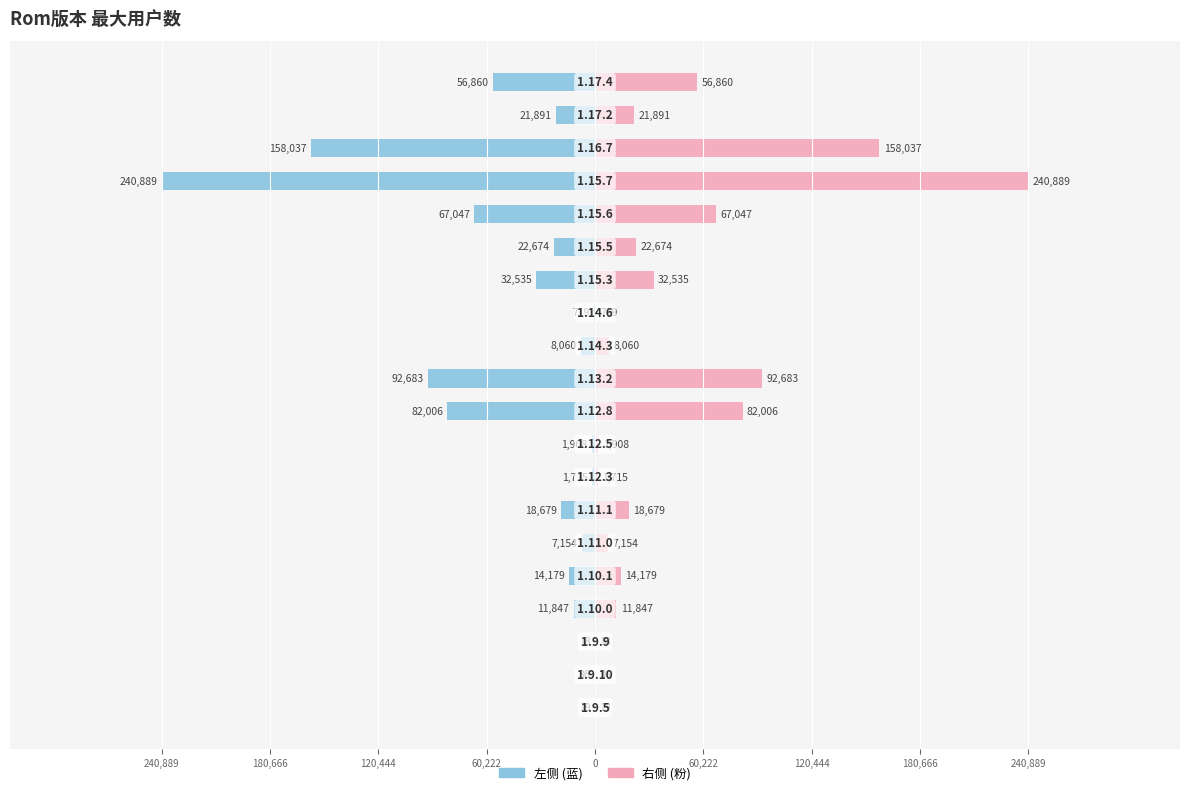

At how many categories does at least one series exceed -210594?

20